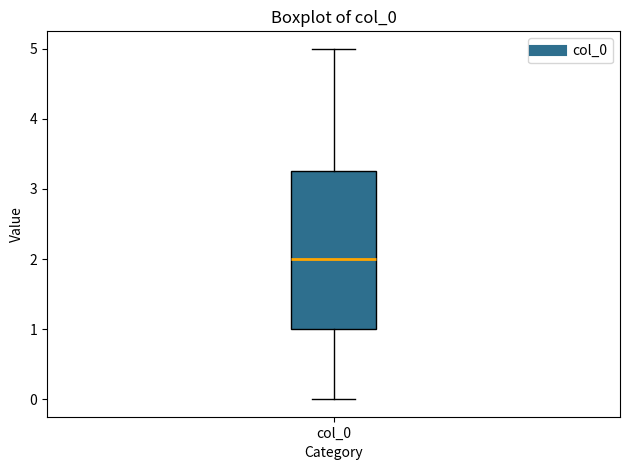

Transcribe this box plot: give where the median line is, the range the box spans, and where the two whiskers end, as read against the y-axis. The values are not printed on the chart, so give them approximately, as read against the axis.

median 2.0, box 1.0 to 3.3, whiskers 0.0 to 5.0